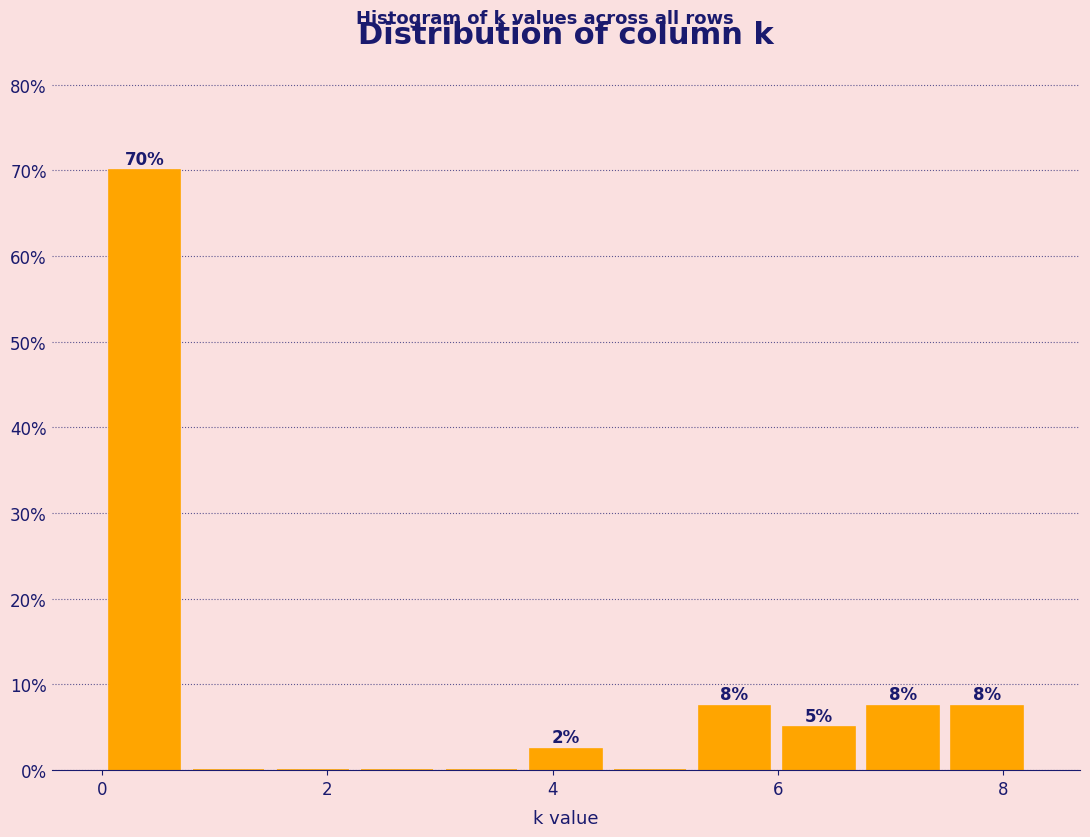

Around what value on the x-axis is the tallest bar? Give the approximate position of its centre, as read against the axis.

0.4